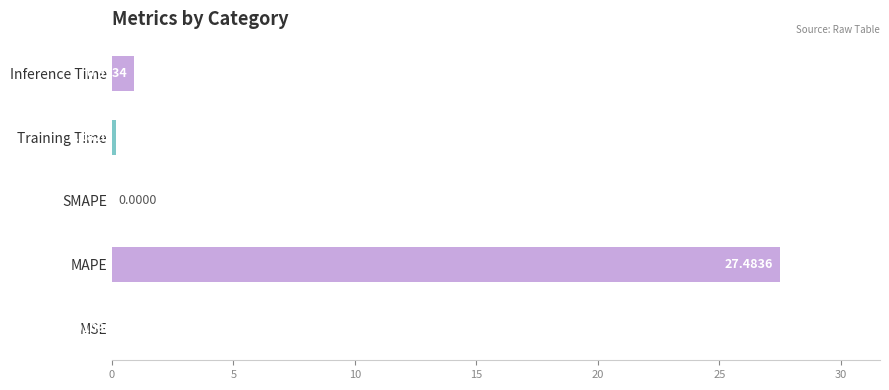

Which category has the highest value across all series?

MAPE